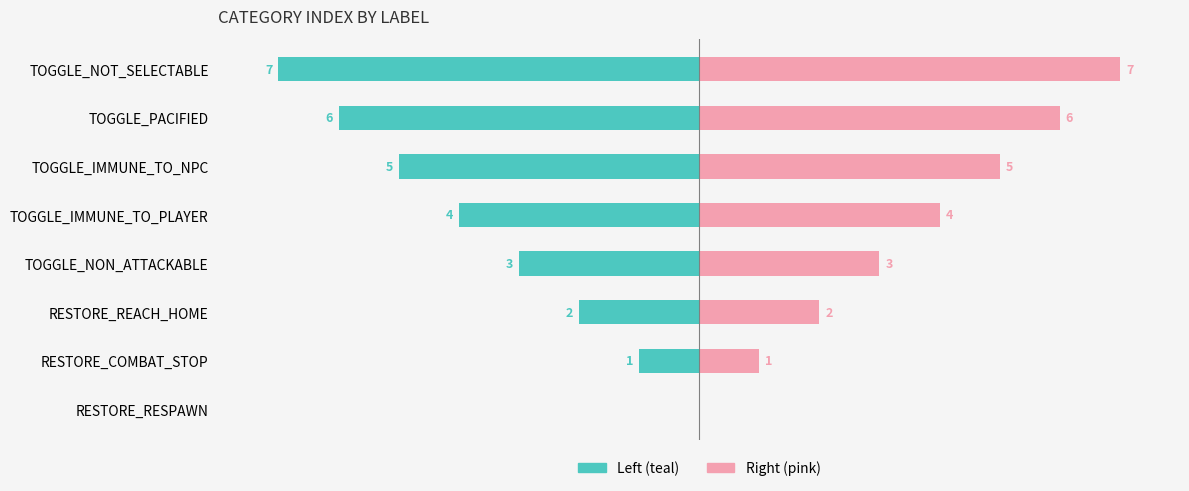

Reading right to left, list all the values displayed in this chart.

col_0 (left): 7=-7	6=-6	5=-5	4=-4	3=-3	2=-2	1=-1	0=0
col_0 (right): 7=7	6=6	5=5	4=4	3=3	2=2	1=1	0=0